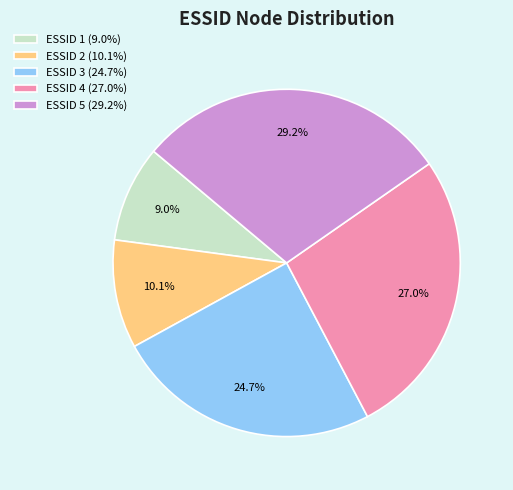

Which slice is the largest?

ESSID 5 (29.2%)